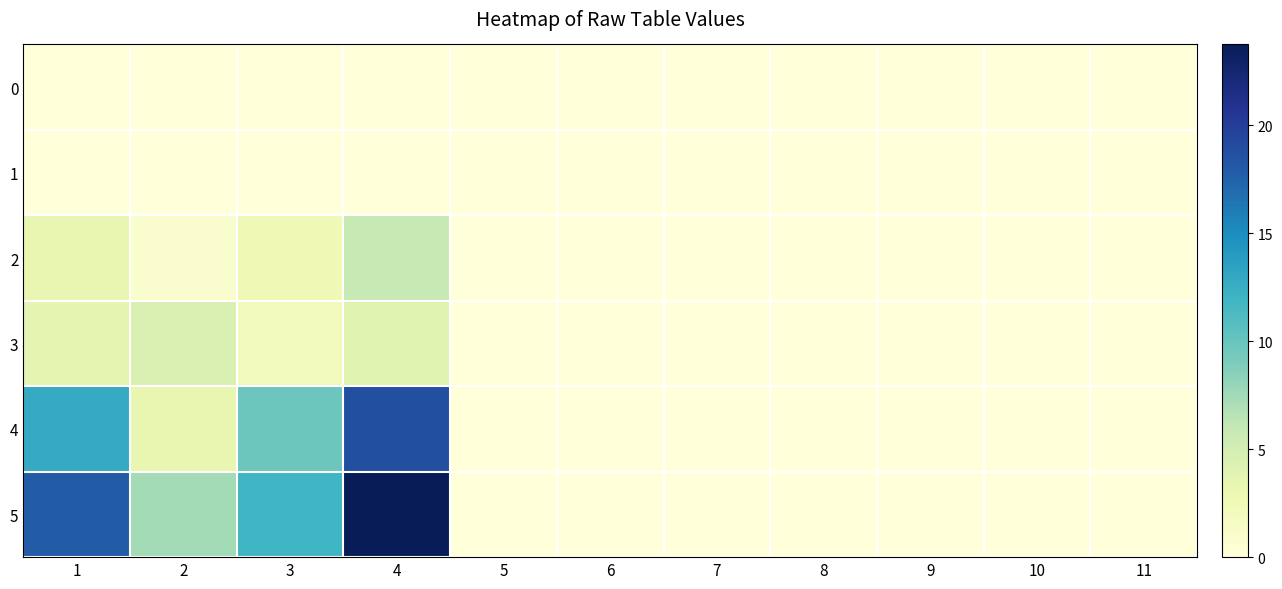

Which series has the largest range (max minus min)?

5